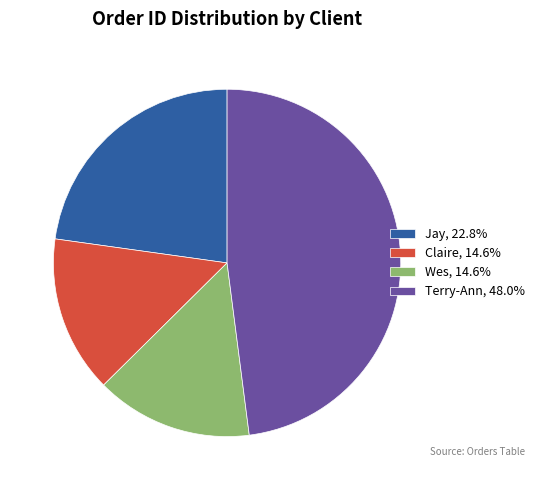

Is the sum of Claire, 14.6% and Terry-Ann, 48.0% greater than half?

Yes